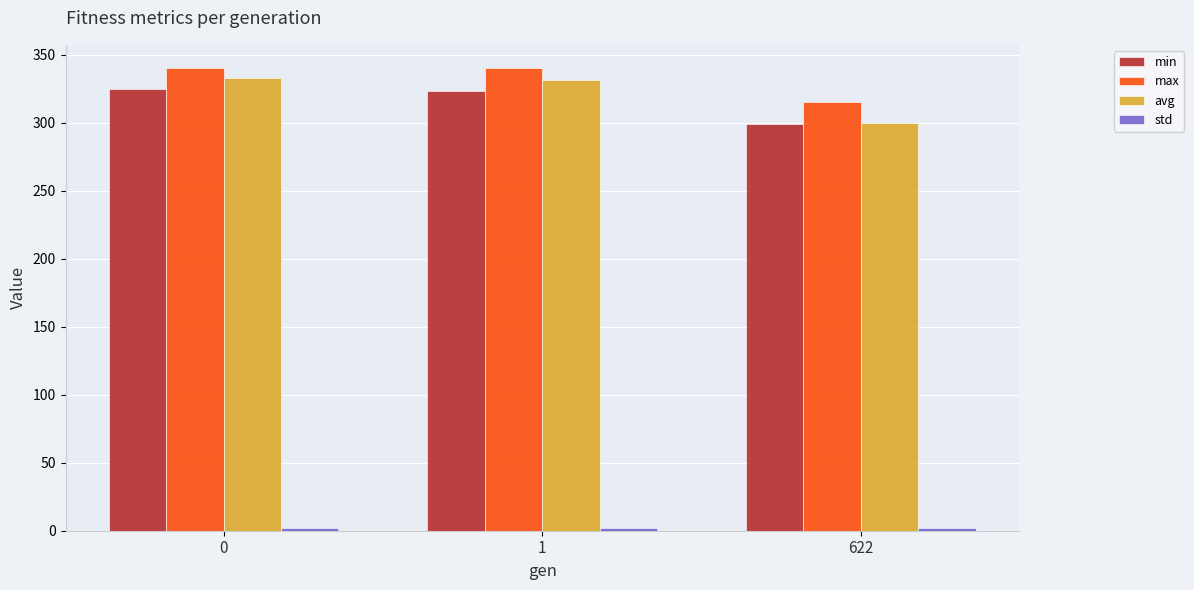

What is the sum of all max values?

995.1